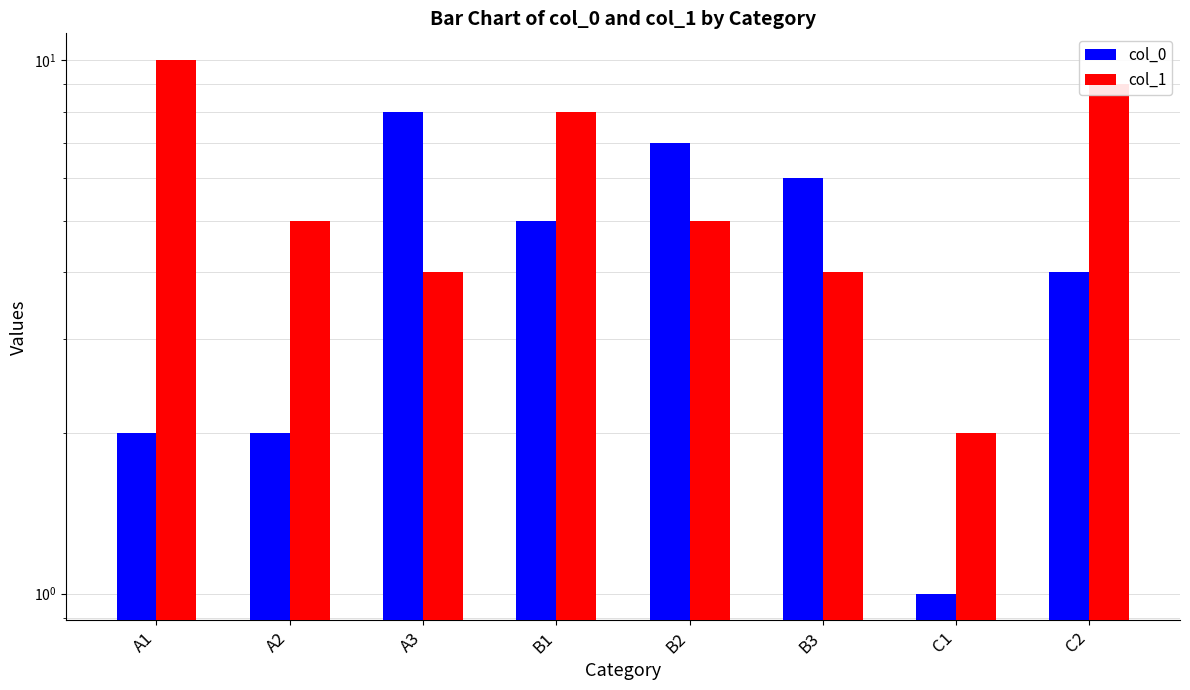

Between C1 and C2, which is larger?

C2